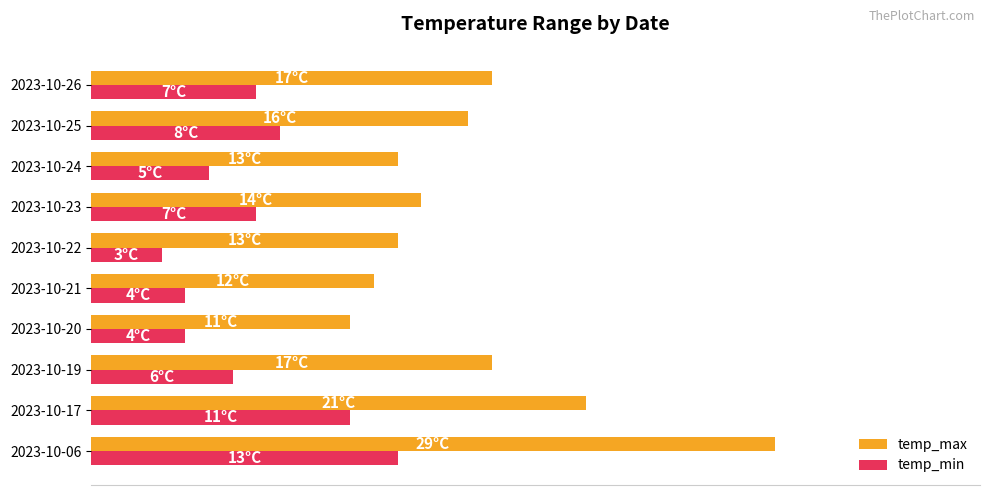

What is the difference between the second highest and second lowest values in the temp_min series?

7